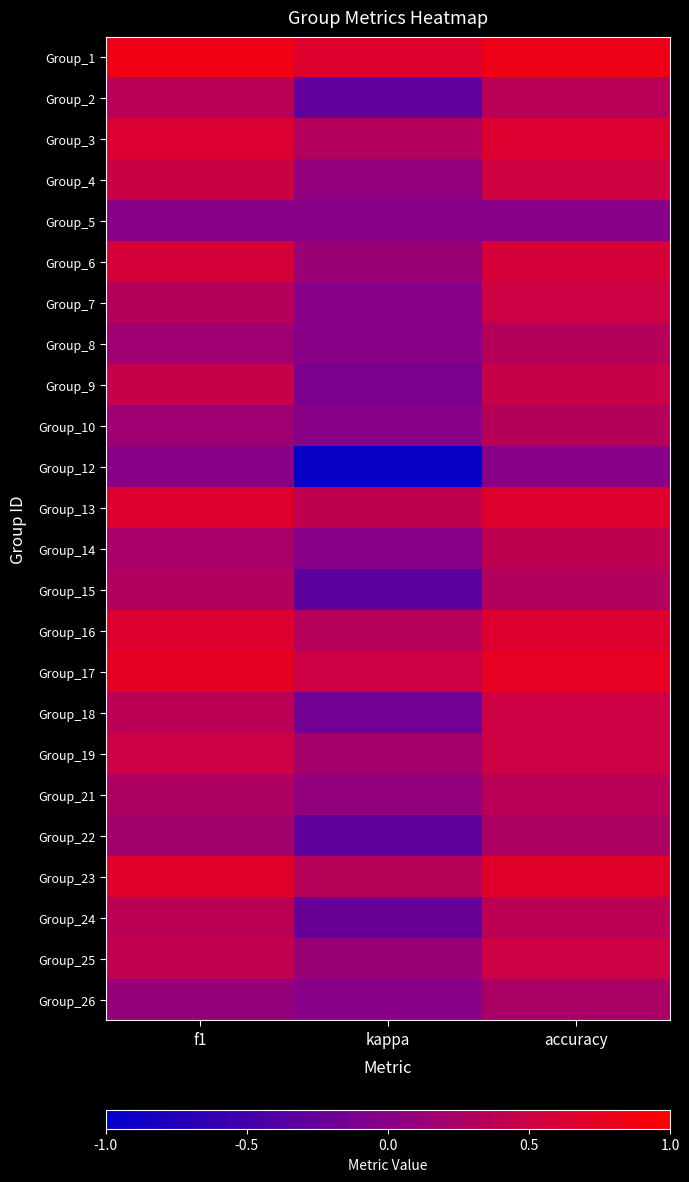

At which category is the sum across all series the highest?

accuracy